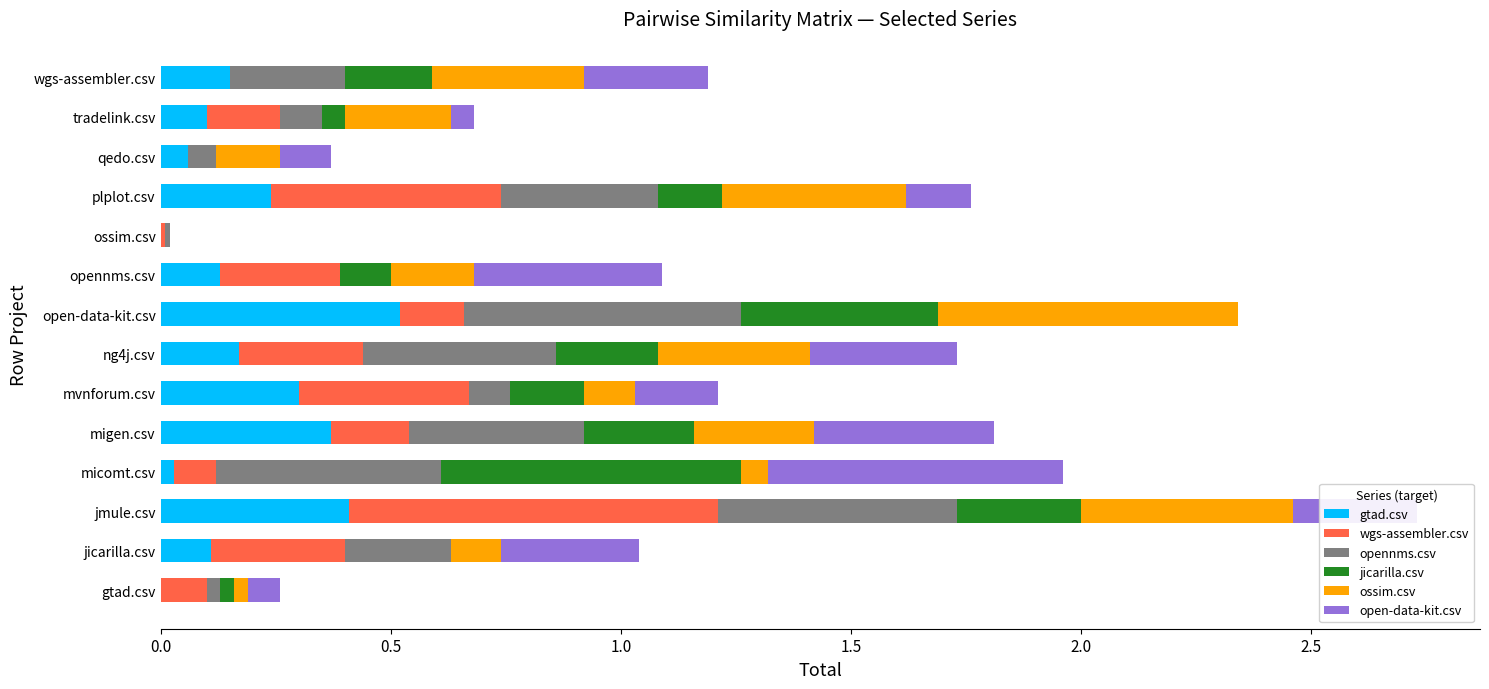

Which category has the highest value in the gtad.csv series?

open-data-kit.csv